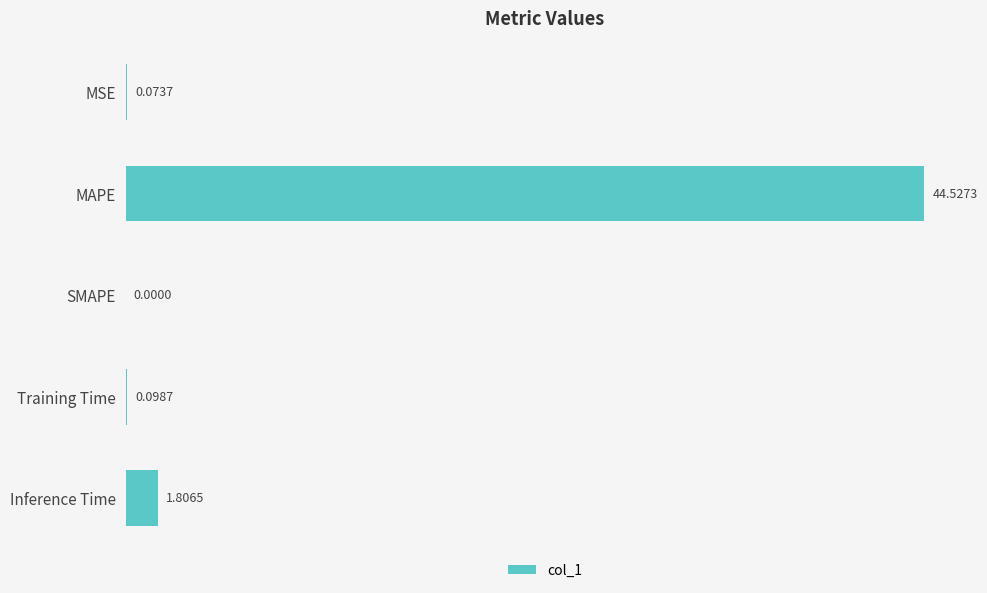

Between MAPE and Inference Time, which is larger?

MAPE